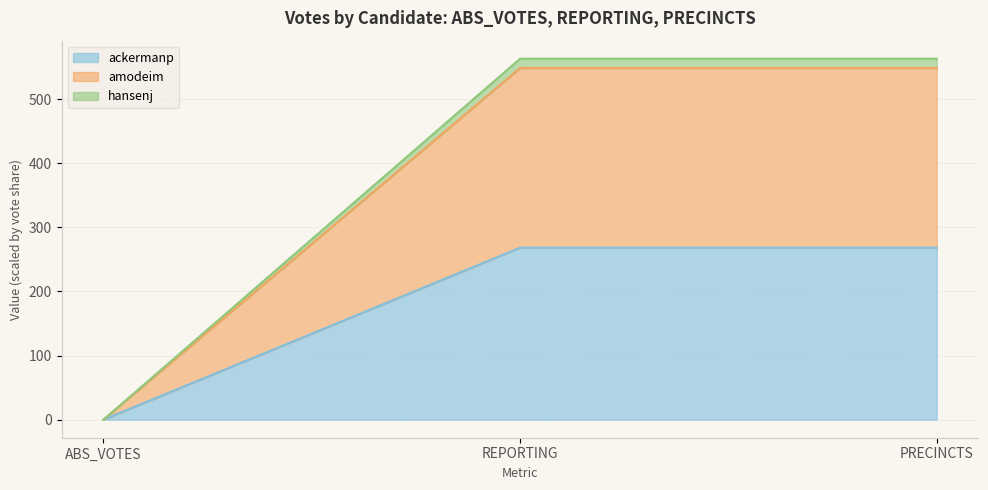

The ackermanp series shows 357.5 at PRECINCTS. True or false?

False